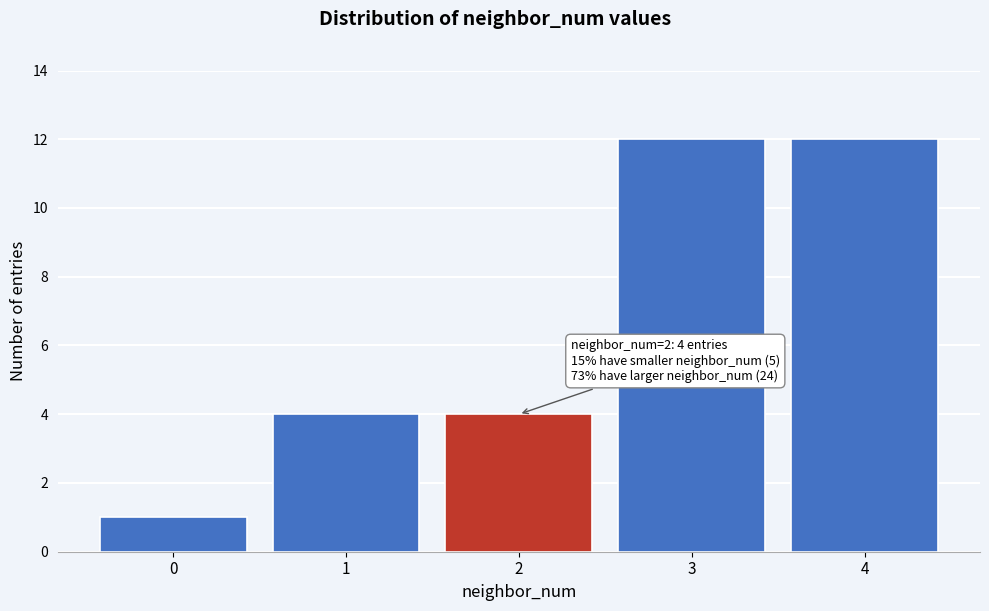

Reading left to right, what are all the values shown in this chart?

0=1	1=4	2=4	3=12	4=12